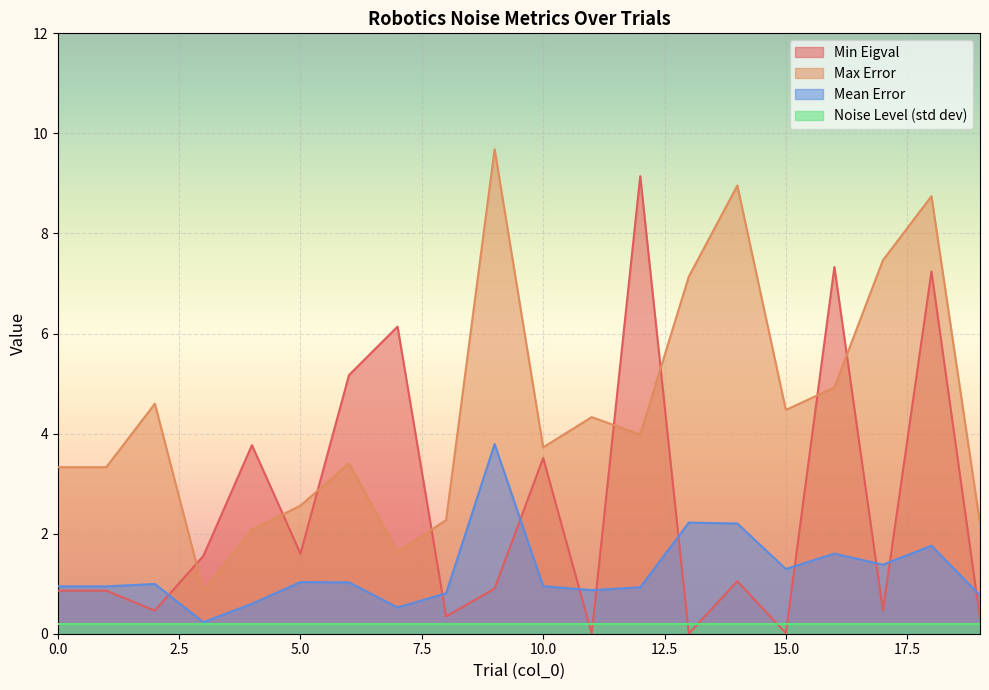

Does the chart display data point markers on the line(s)?

No